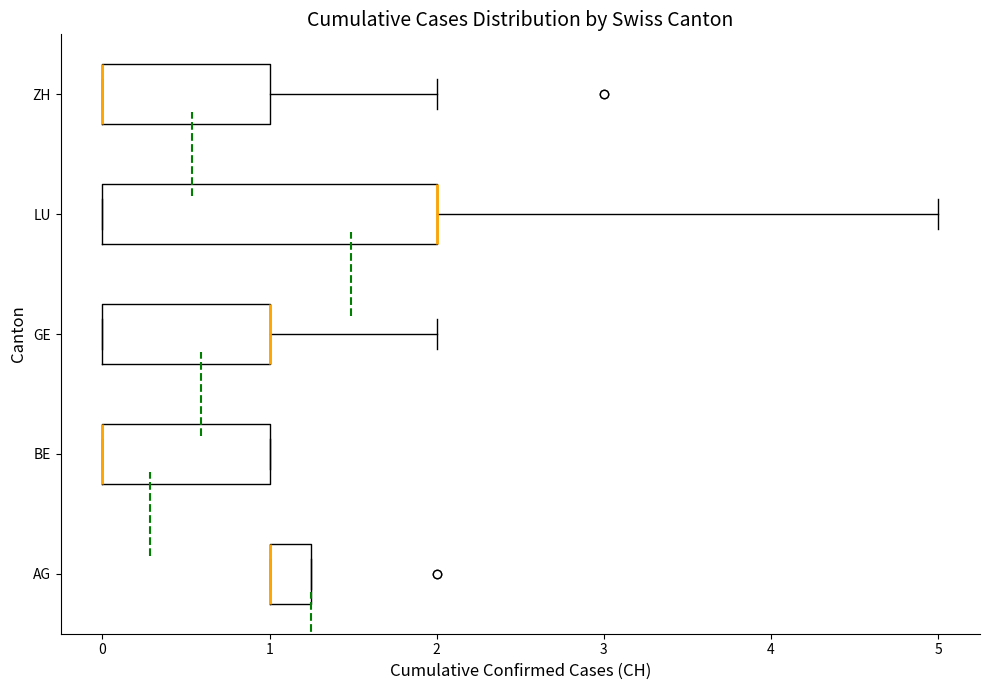

Comparing the boxes themselves (not the whiskers), which one is the widest?

LU